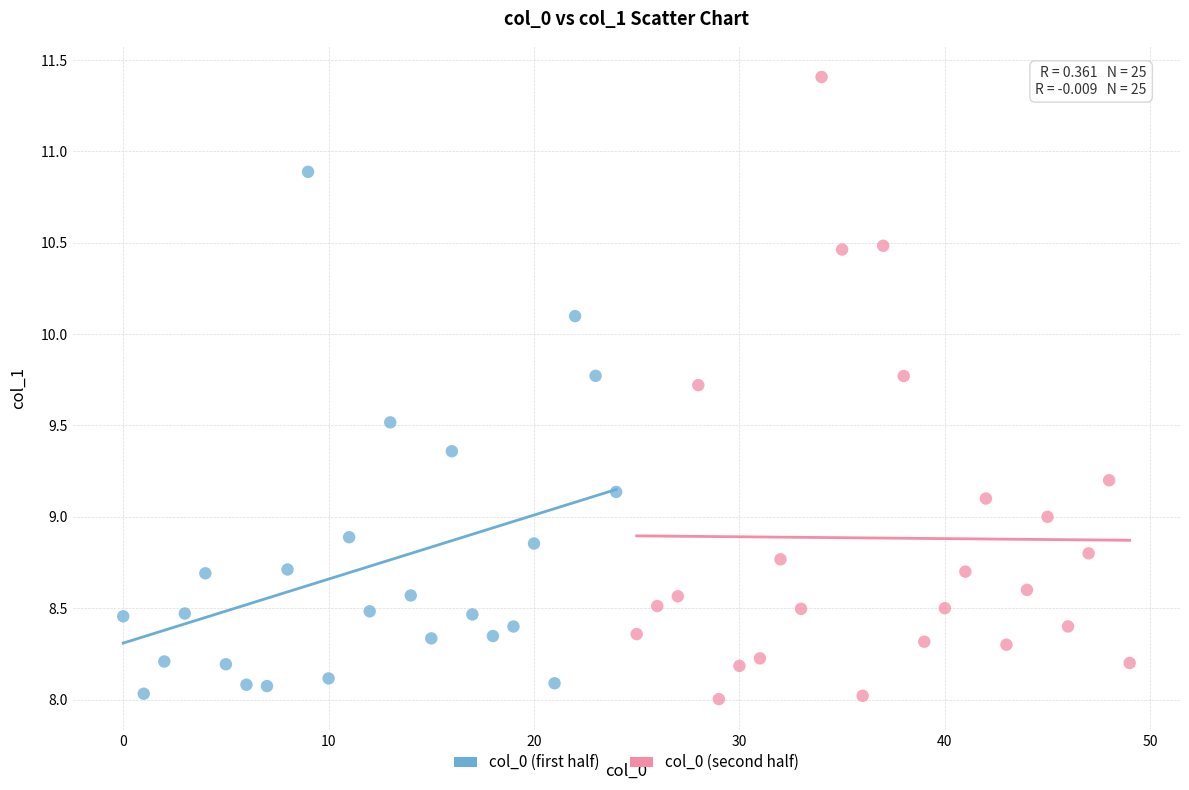

Which series has the widest spread of Y values?

col_0 (second half)